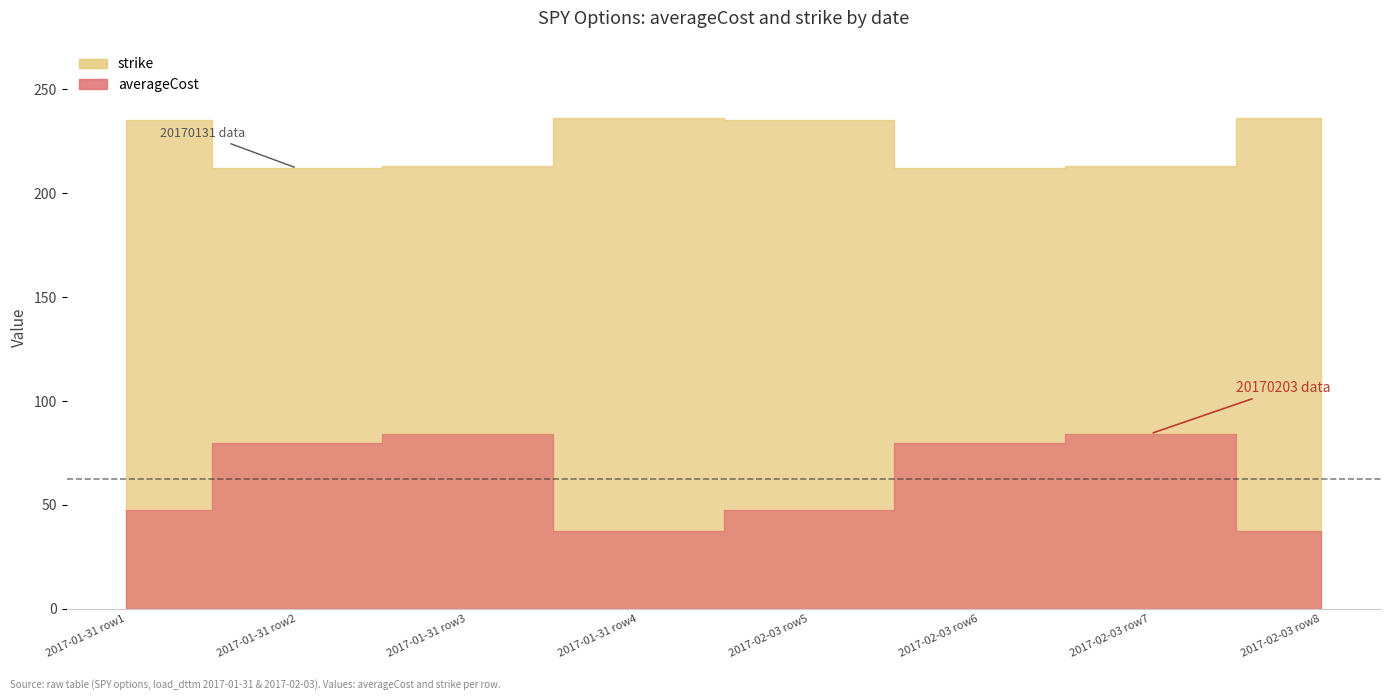

What is the total value across all series at 5?

291.8